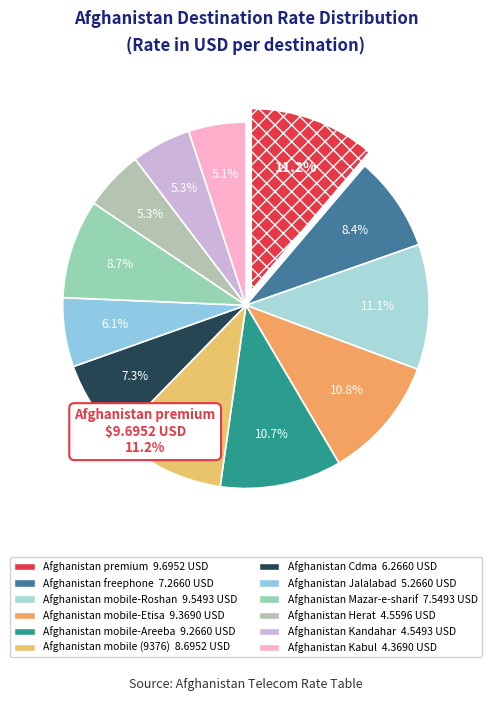

Which has a higher value, Afghanistan mobile (9376) or Afghanistan Kandahar?

Afghanistan mobile (9376)